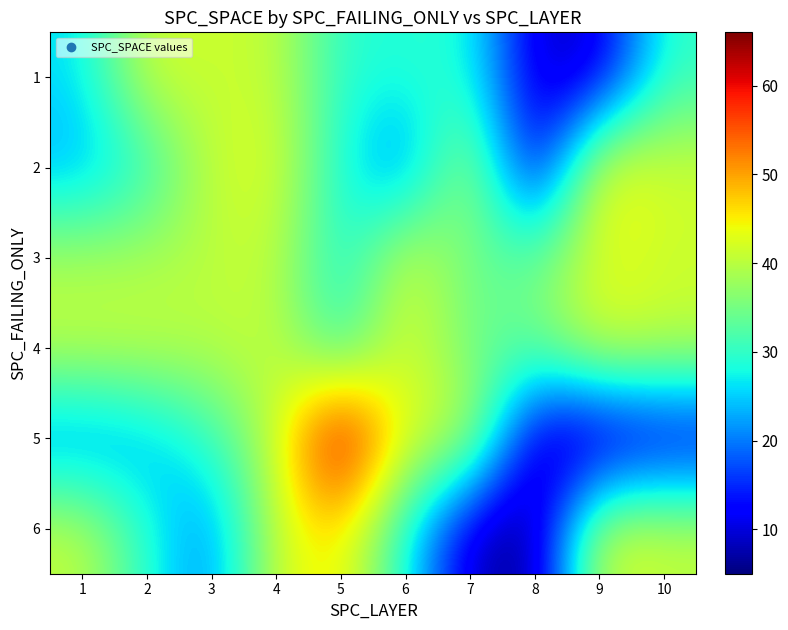

Reading left to right, list all the values displayed in this chart.

1: 1=26	2=42	3=41	4=41	5=29	6=29	7=29	8=9	9=9	10=30
2: 1=23	2=29	3=41	4=43	5=28	6=19	7=41	8=8	9=46	10=42
3: 1=39	2=39	3=40	4=41	5=27	6=43	7=34	8=34	9=43	10=41
4: 1=41	2=41	3=40	4=41	5=29	6=43	7=34	8=34	9=43	10=41
5: 1=20	2=23	3=30	4=41	5=66	6=42	7=42	8=7	9=5	10=9
6: 1=41	2=29	3=20	4=42	5=46	6=28	7=8	8=5	9=43	10=41